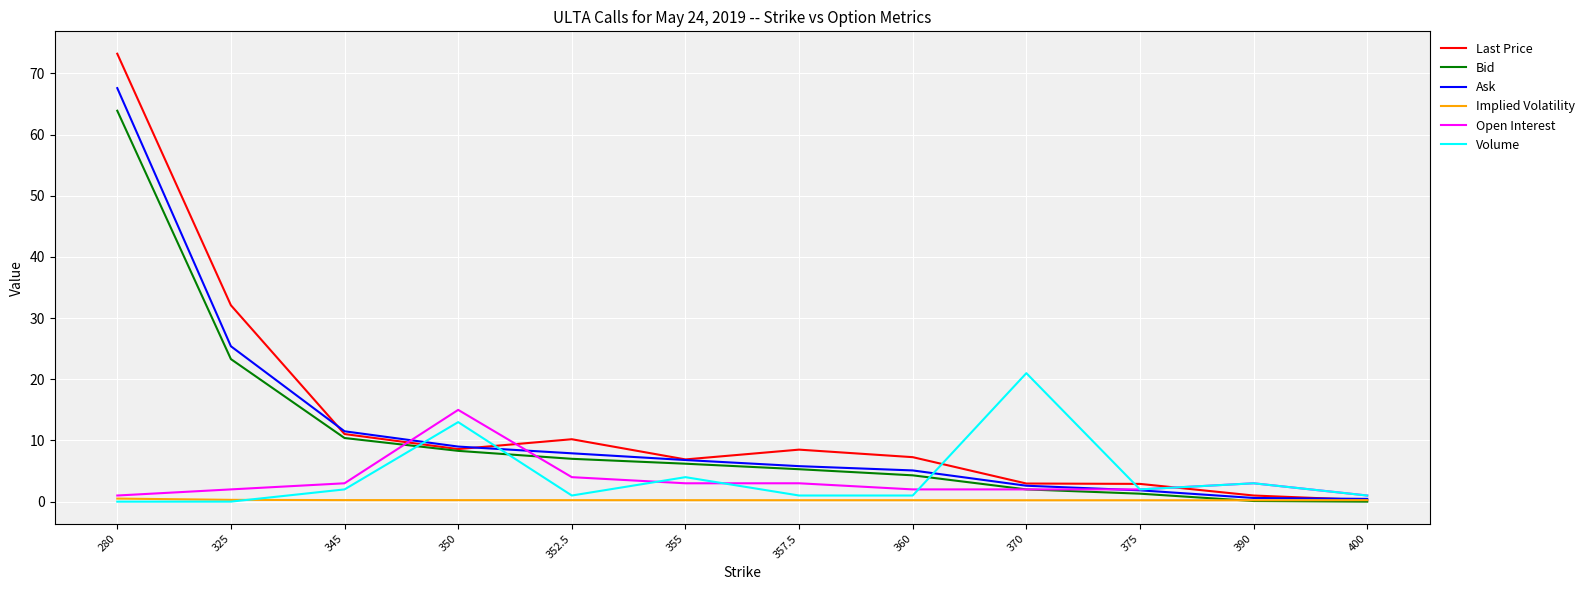

At which label does Open Interest reach its peak?

350